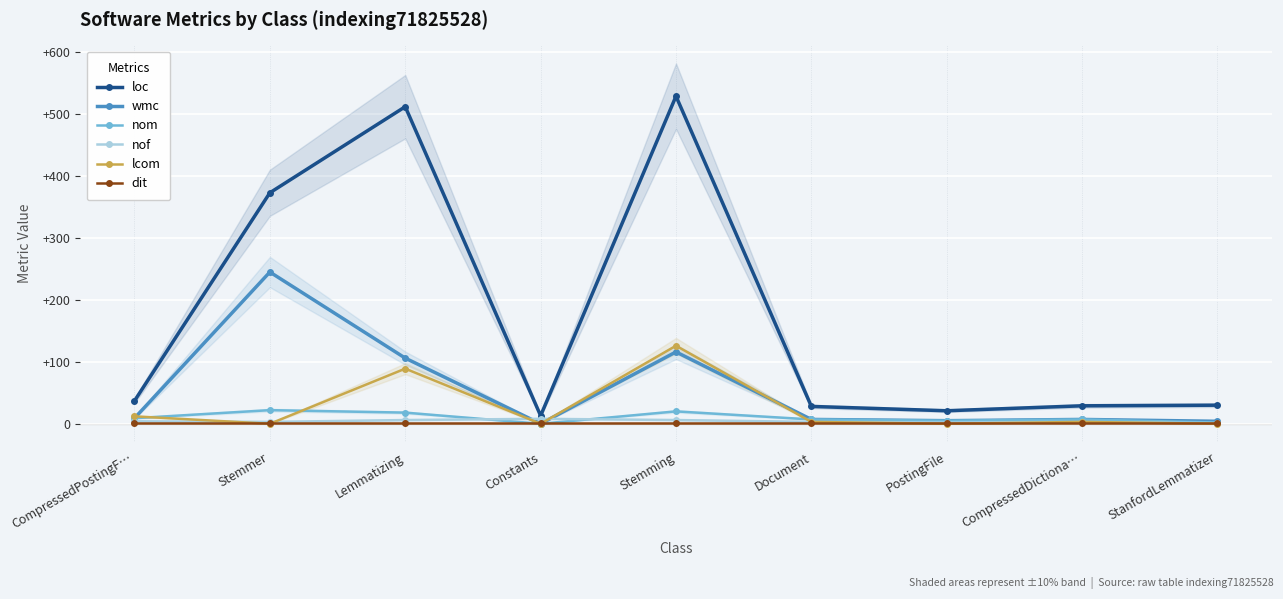

At which category is the sum across all series the highest?

Stemming